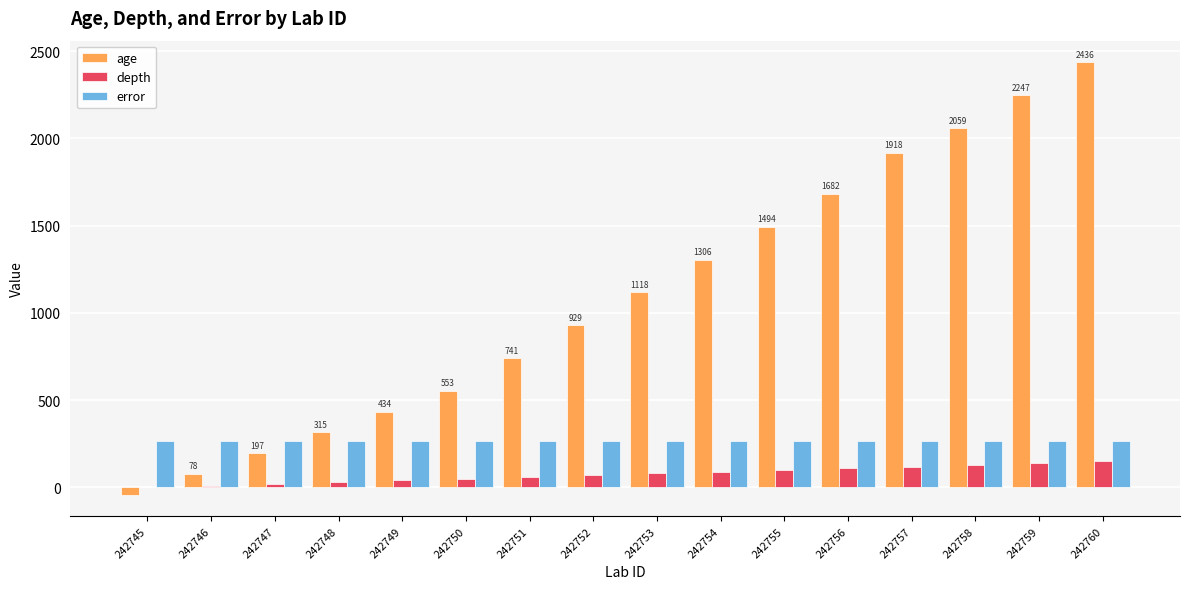

What is the total value across all series at 242754?

1662